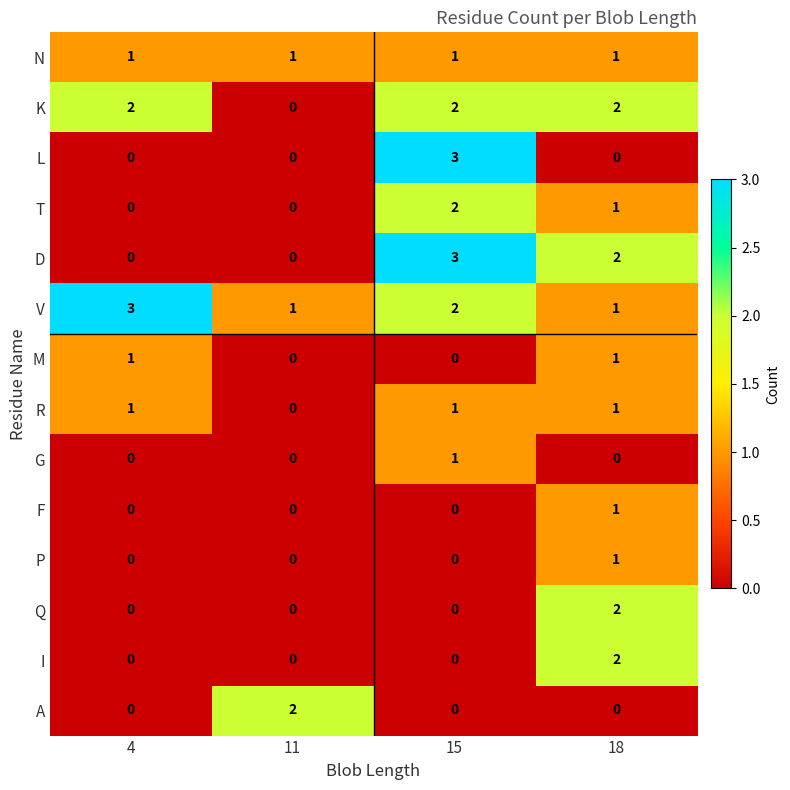

What is the difference between the maximum and minimum values in the D series?

3